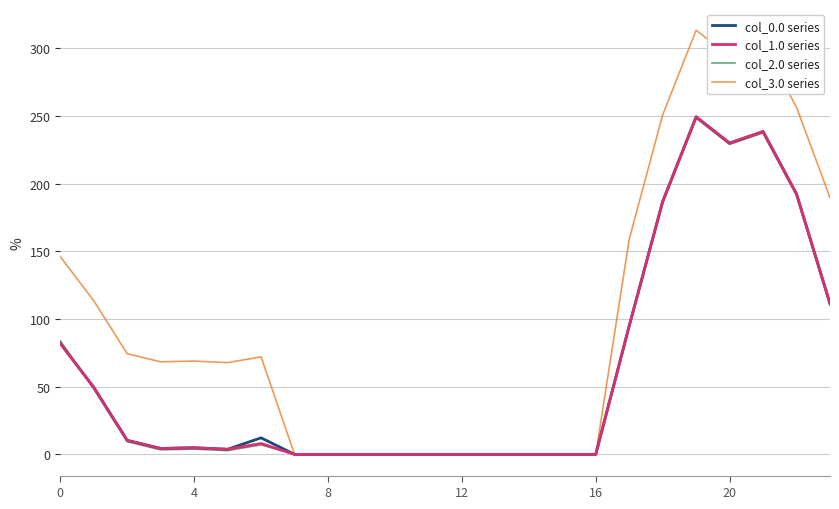

What is the difference between the second highest and minimum values in the col_3.0 series series?

302.4